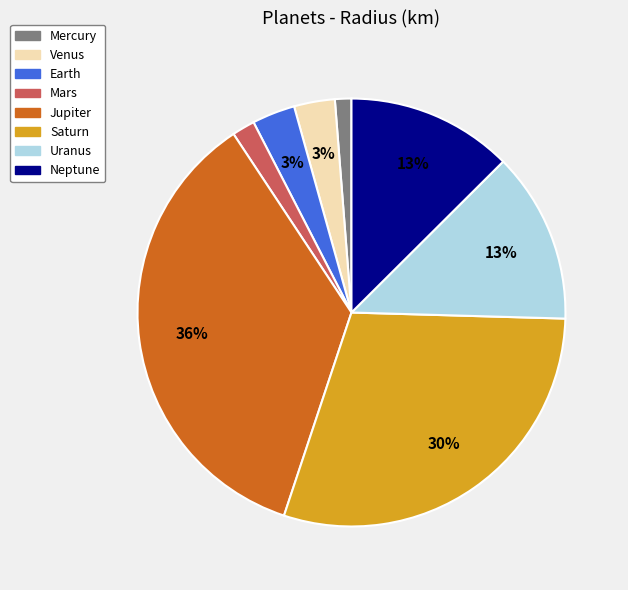

What percentage is the Venus slice, to the nearest percent?

3%